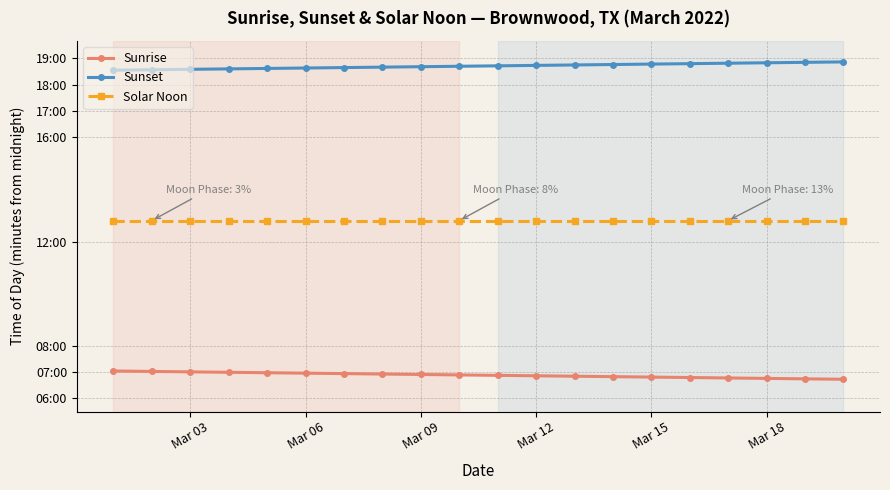

Which series has the widest spread of values?

Sunrise